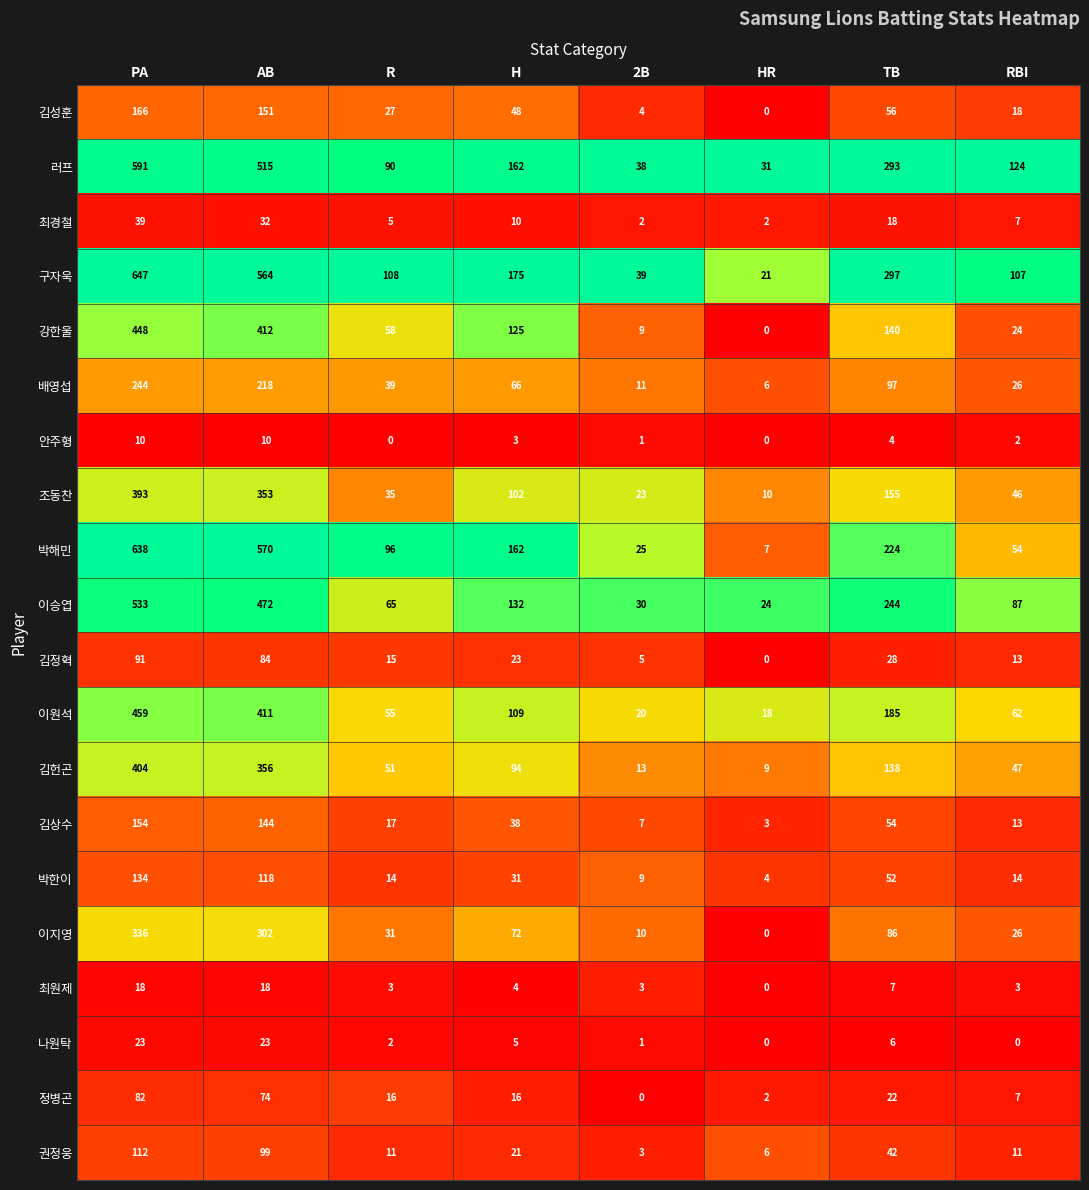

What is the total value across all series at R?

738